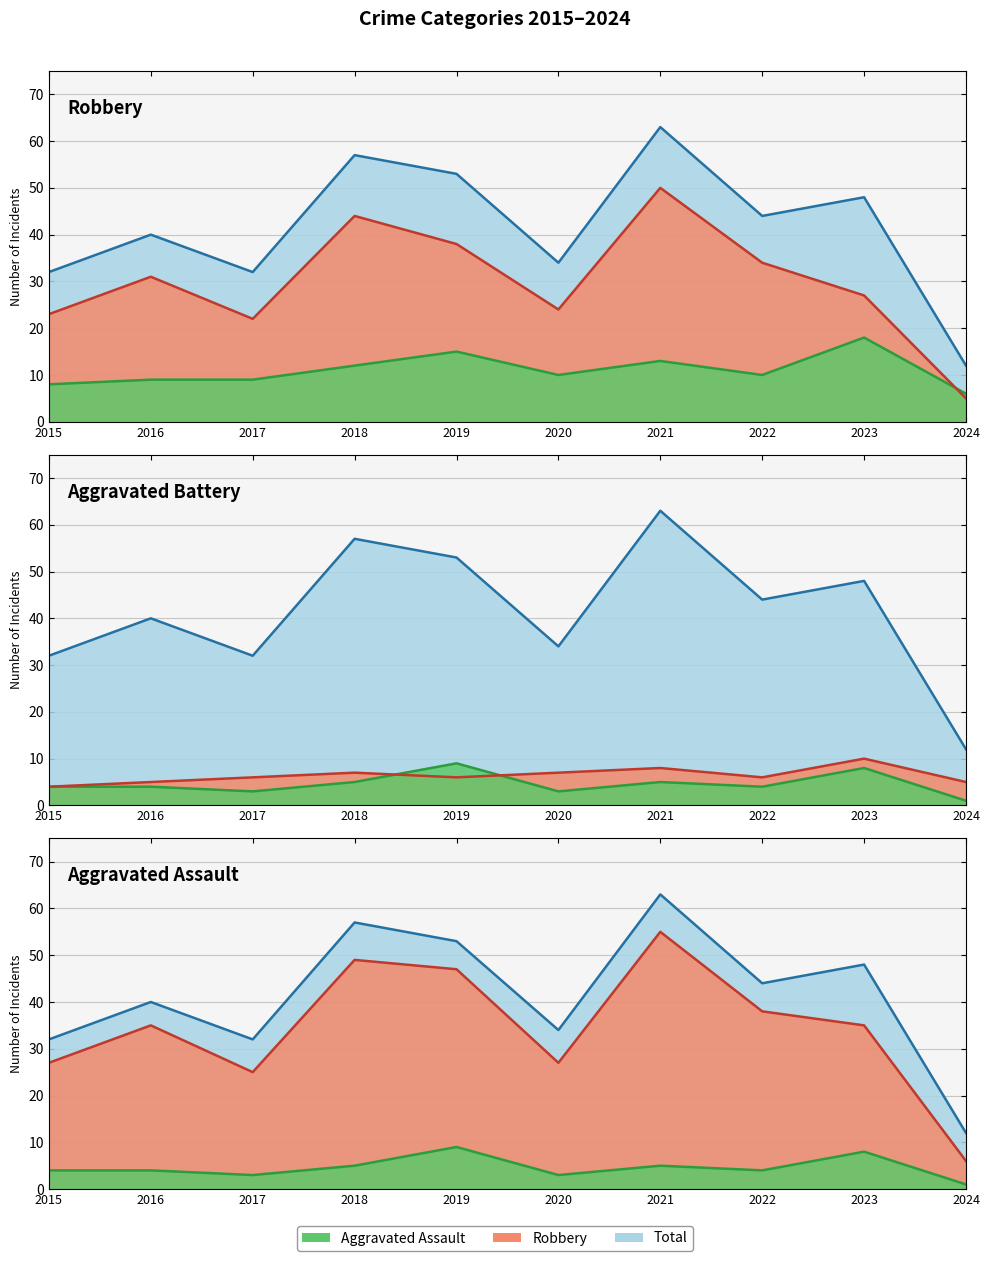

Rank the categories by Total value from highest to lowest.

2021, 2018, 2019, 2023, 2022, 2016, 2020, 2015, 2017, 2024